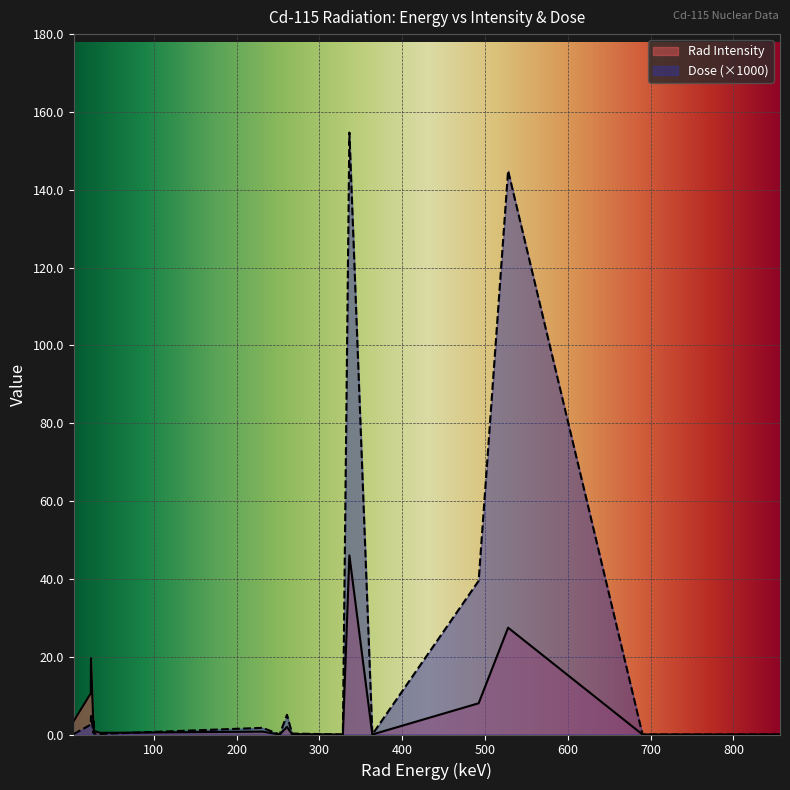

How many interior local peaks does the Rad Intensity series have?

6